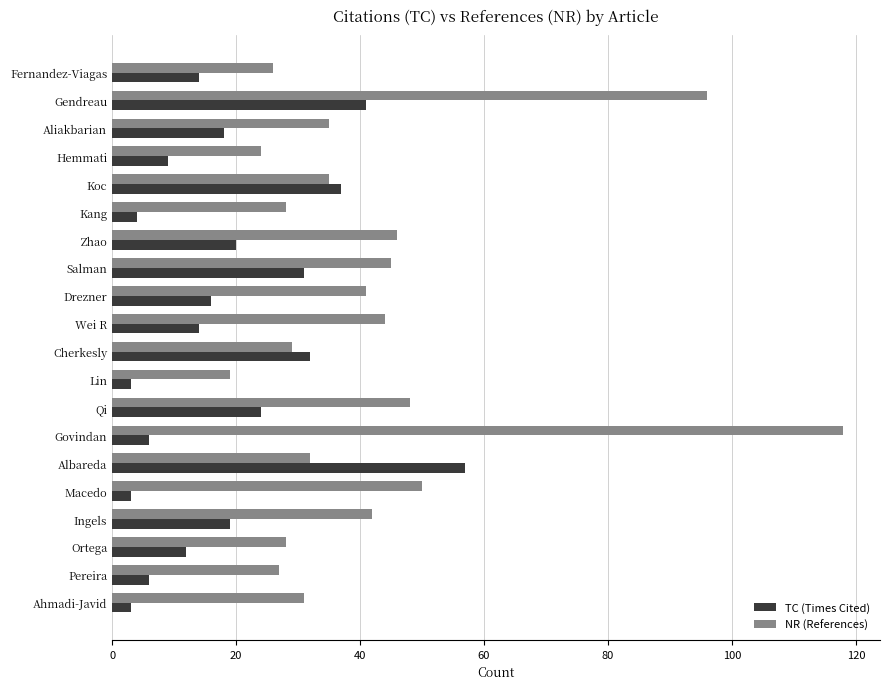

What is the sum of the NR (References) values at Qi and Pereira?

75